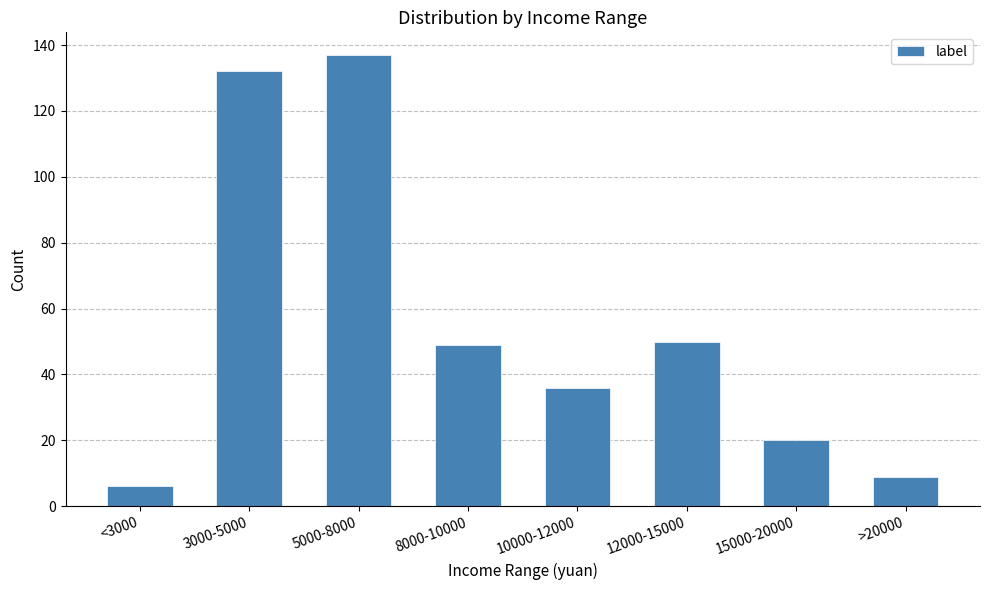

What position from the left is 10000-12000?

5